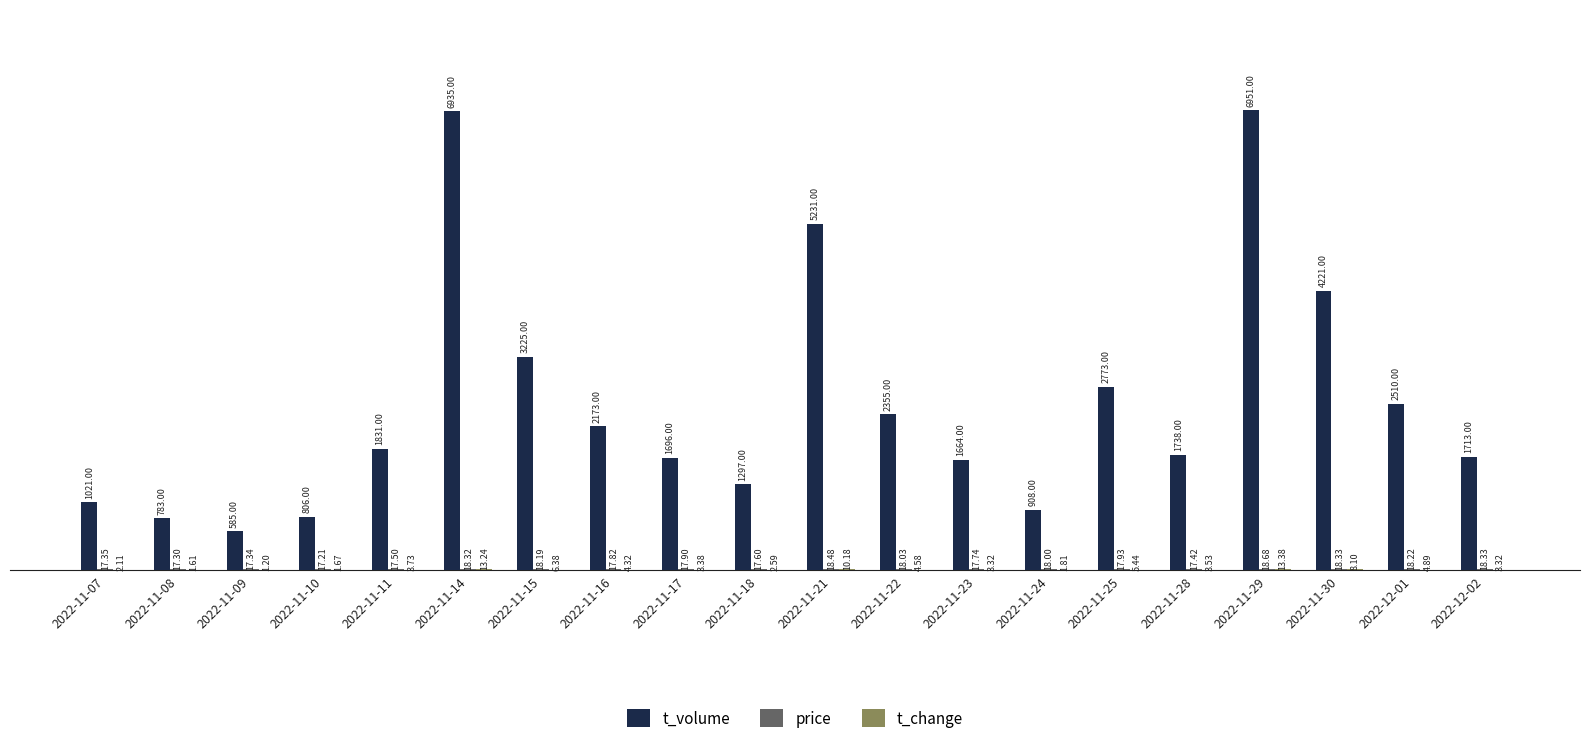

How many distinct data groups are displayed?

3